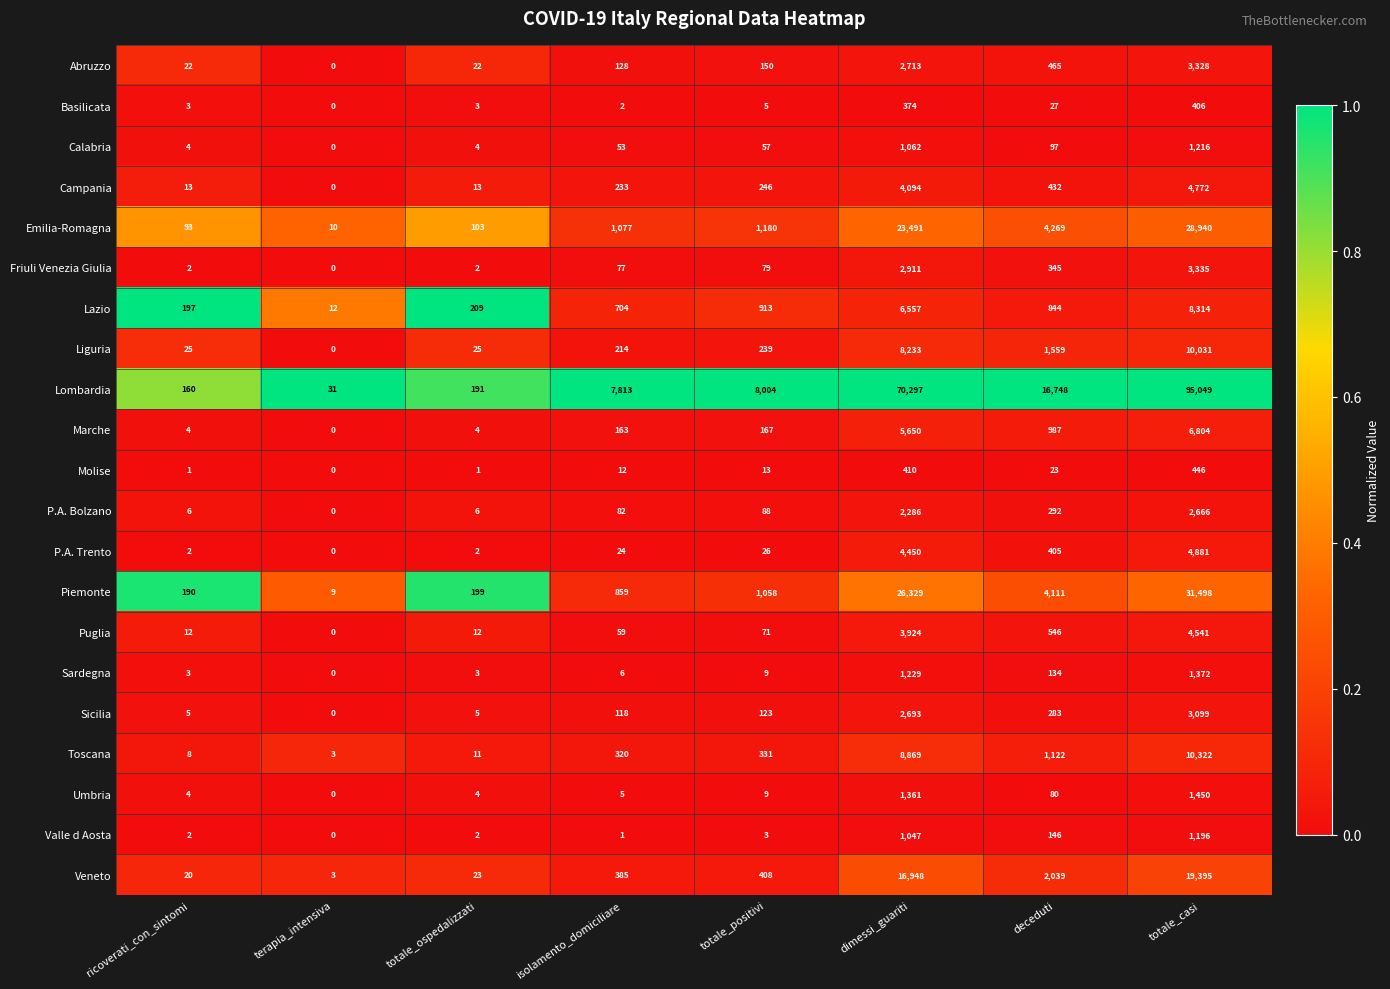

What is the sum of the Abruzzo values at totale_positivi and isolamento_domiciliare?

278